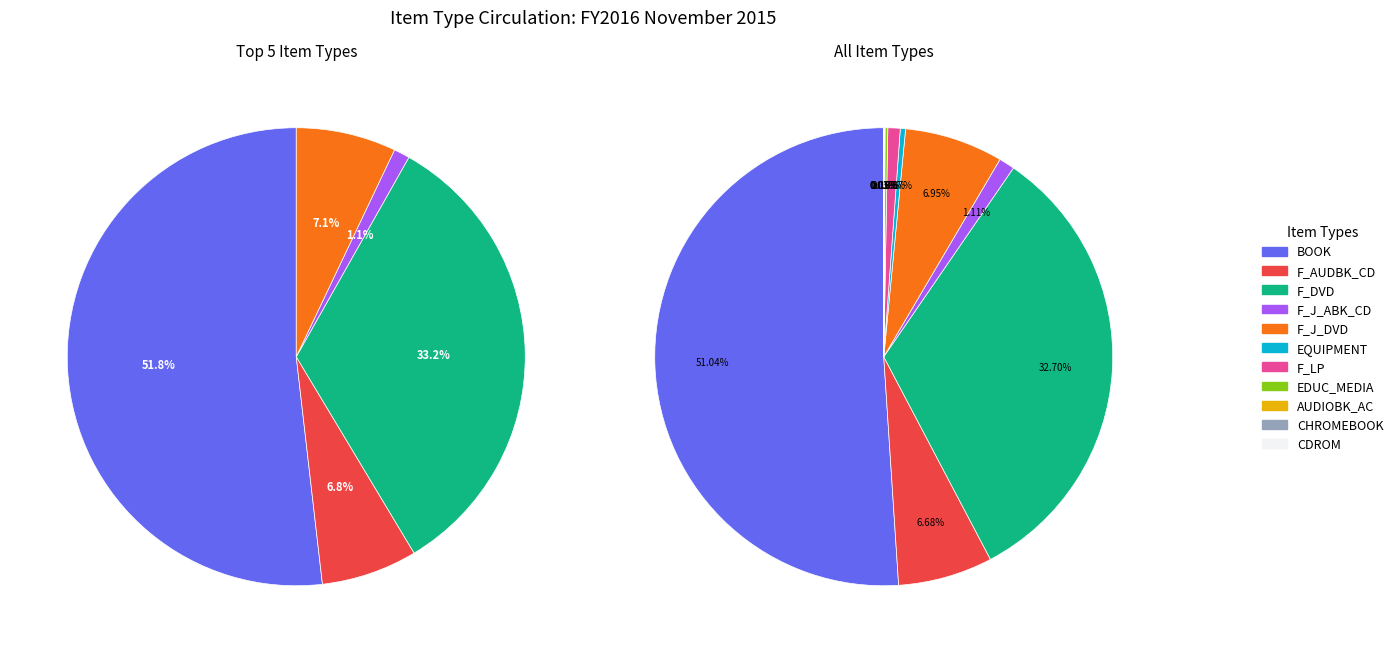

What is the smallest slice in the pie chart?

CDROM